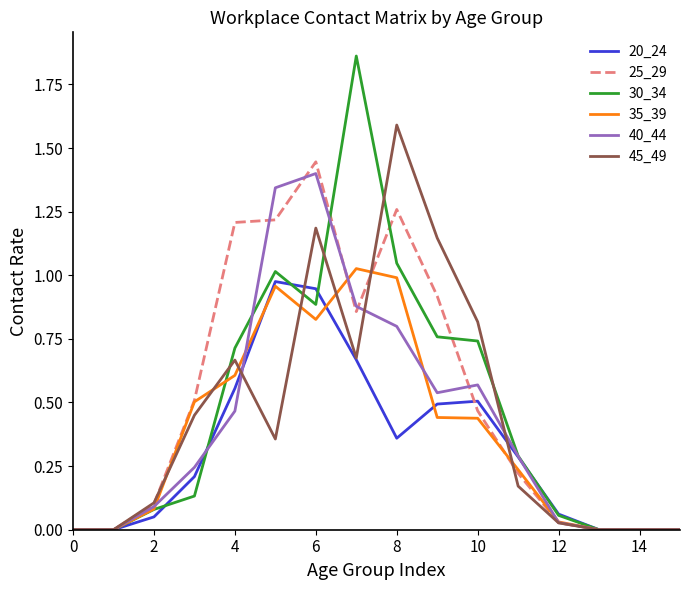

Which series has the widest spread of values?

30_34